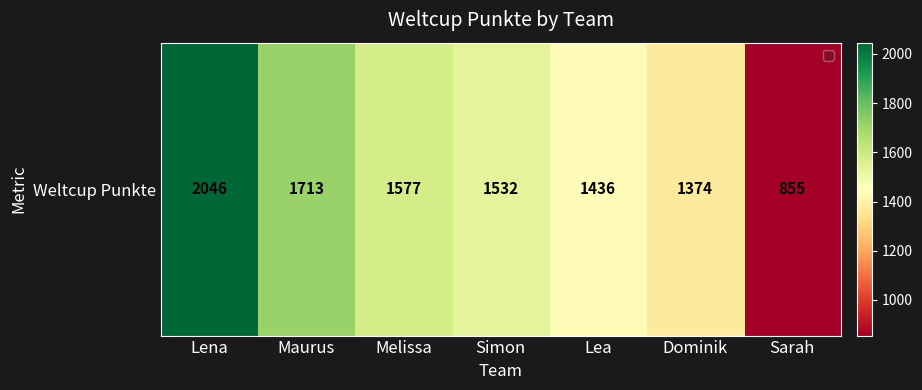

Reading left to right, list all the values displayed in this chart.

Lena=2046	Maurus=1713	Melissa=1577	Simon=1532	Lea=1436	Dominik=1374	Sarah=855